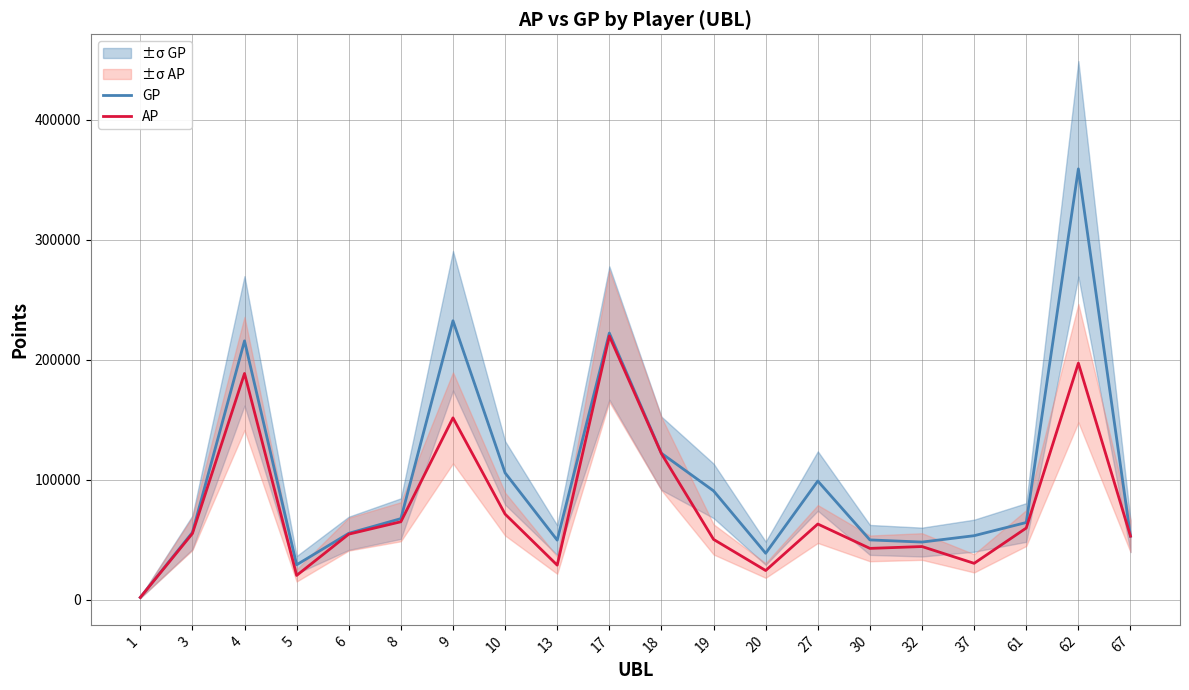

Where is GP nearest to the value 180512?

4